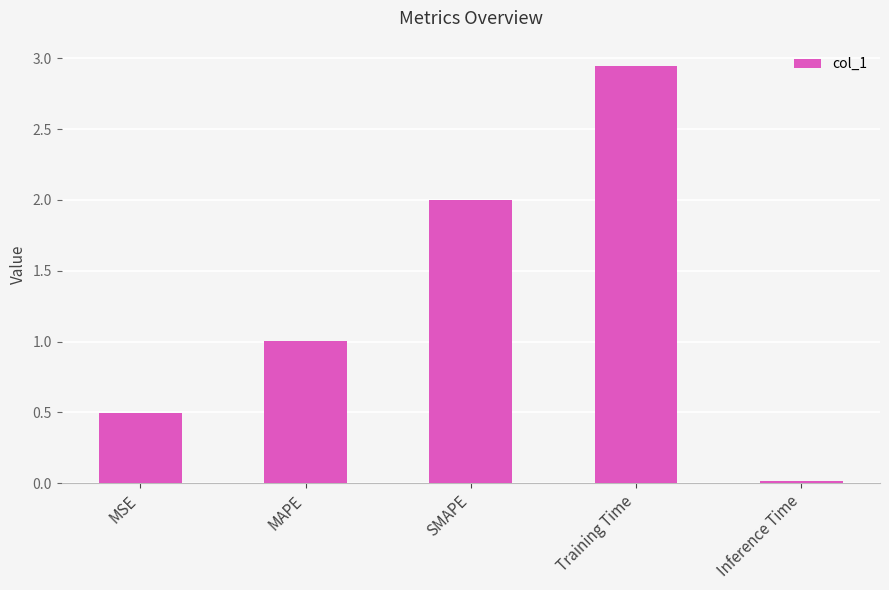

Which label corresponds to the smallest value in the chart?

Inference Time